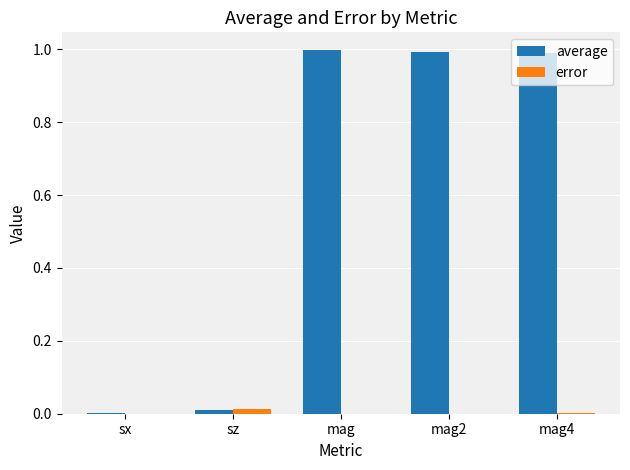

The value of average at sx is 0.0. True or false?

True